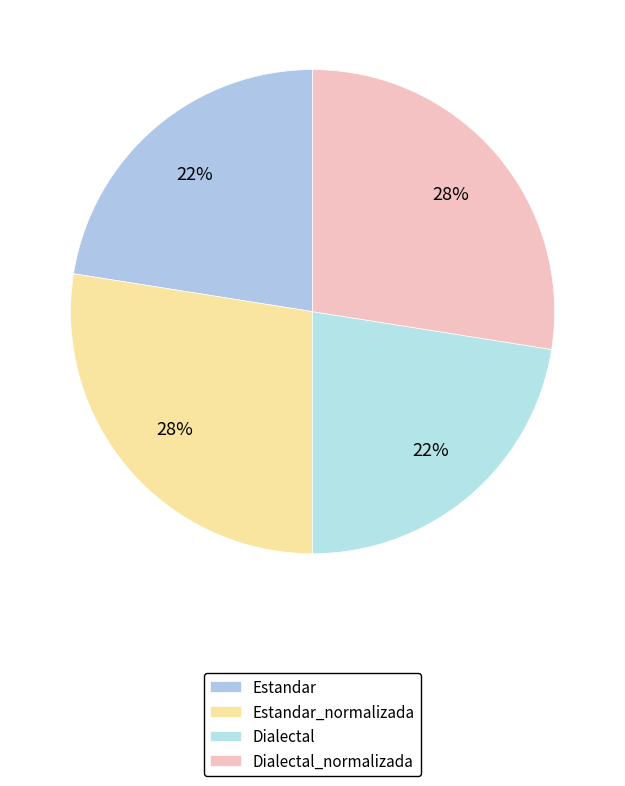

How many slices are in this pie chart?

4